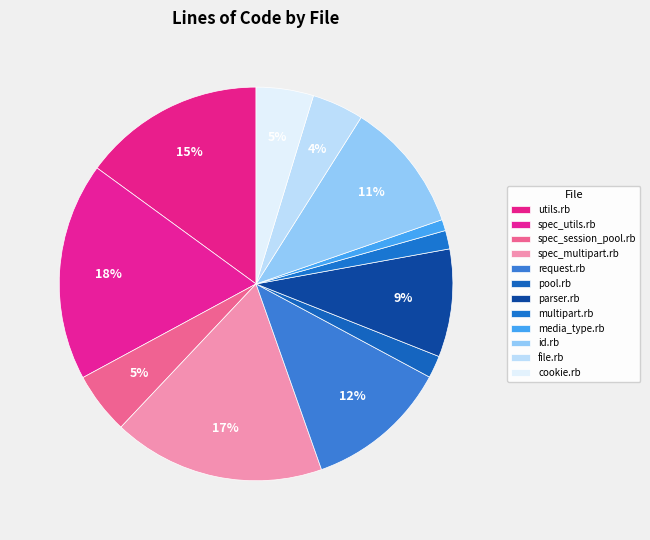

Rank the categories by value from lowest to highest.

media_type.rb, multipart.rb, pool.rb, file.rb, cookie.rb, spec_session_pool.rb, parser.rb, id.rb, request.rb, utils.rb, spec_multipart.rb, spec_utils.rb